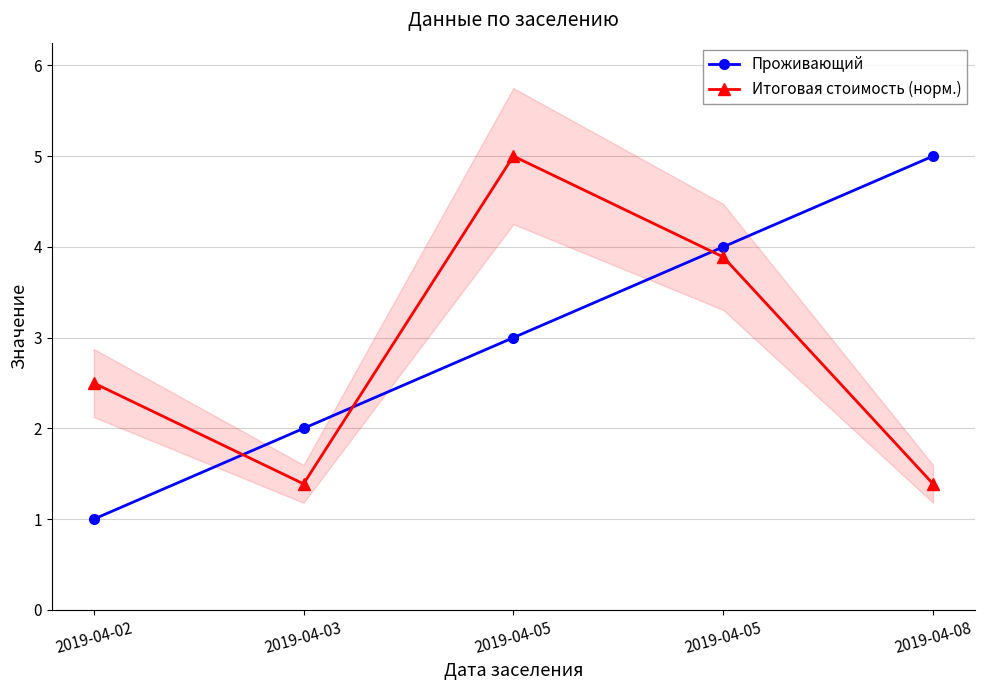

How many lines are shown in the chart?

2